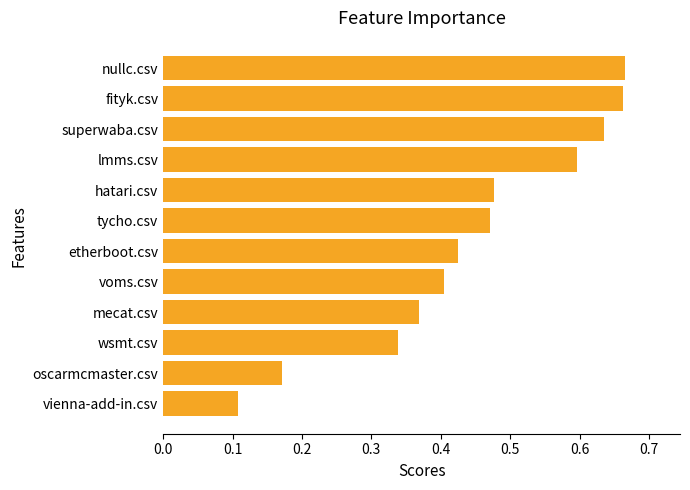

True or false: the data shows 0.4 at voms.csv.

True